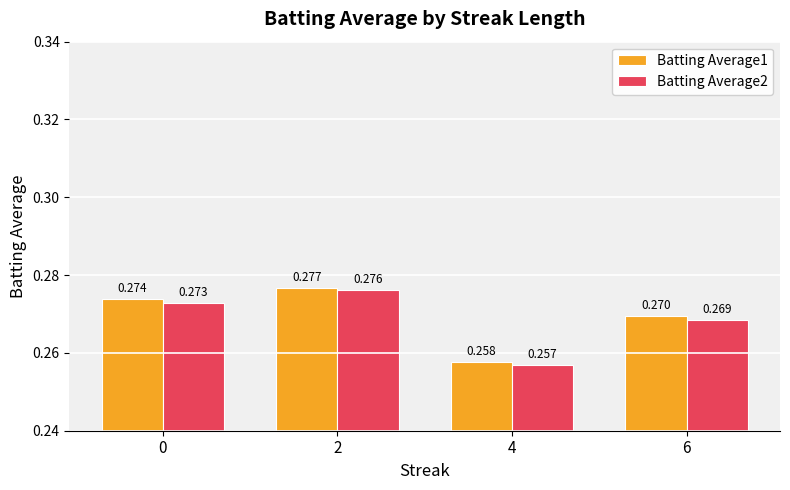

Is the value of Batting Average2 at 6 greater than the value of Batting Average1 at 0?

No